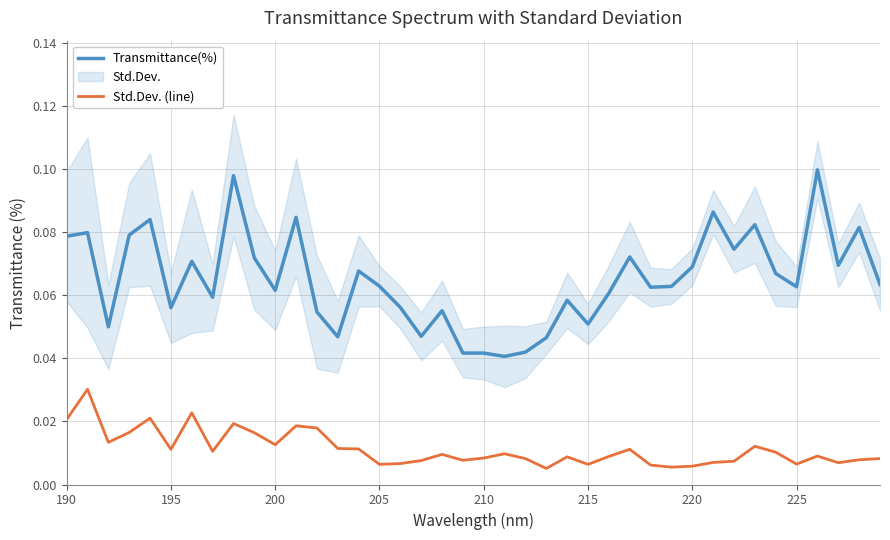

Rank the series by their average value, from highest to lowest.

Transmittance(%), Std.Dev. (line)